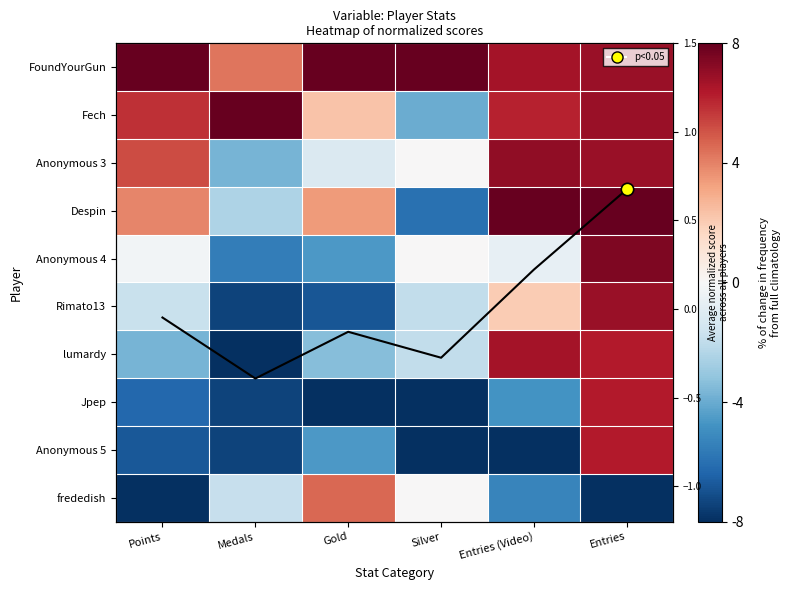

Which series has the largest range (max minus min)?

lumardy